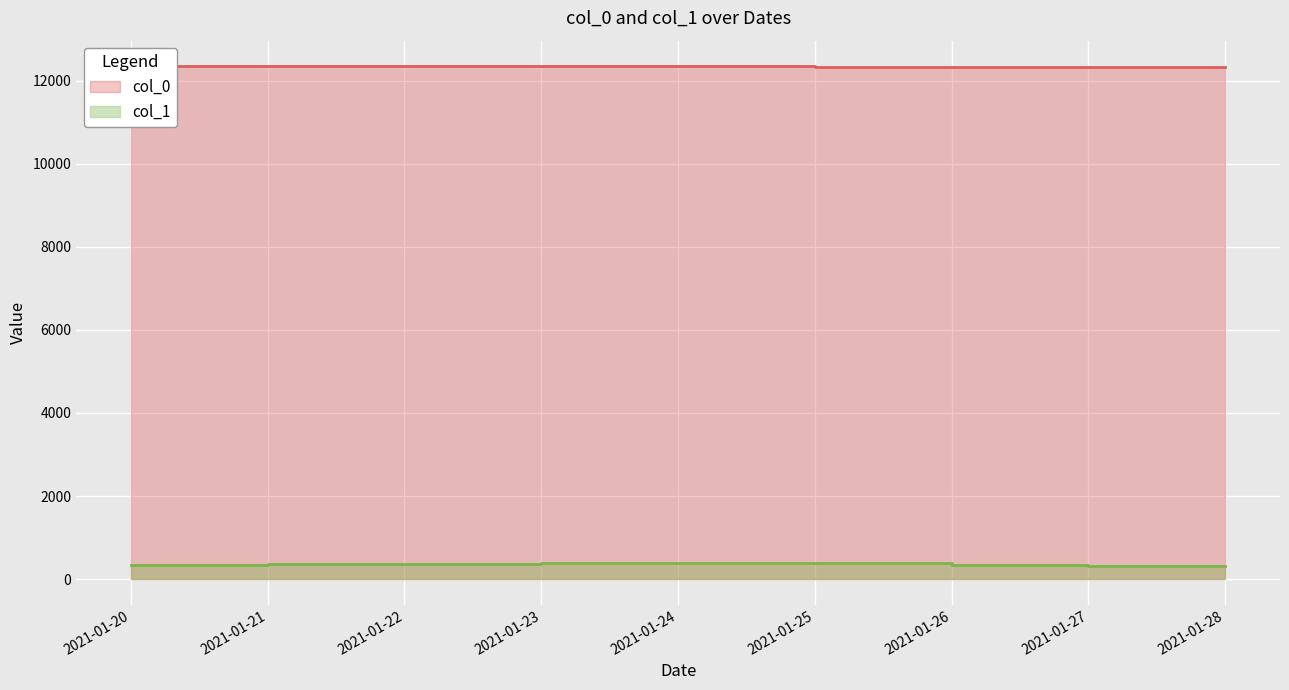

The col_0 series shows 6378 at 2021-01-27. True or false?

False